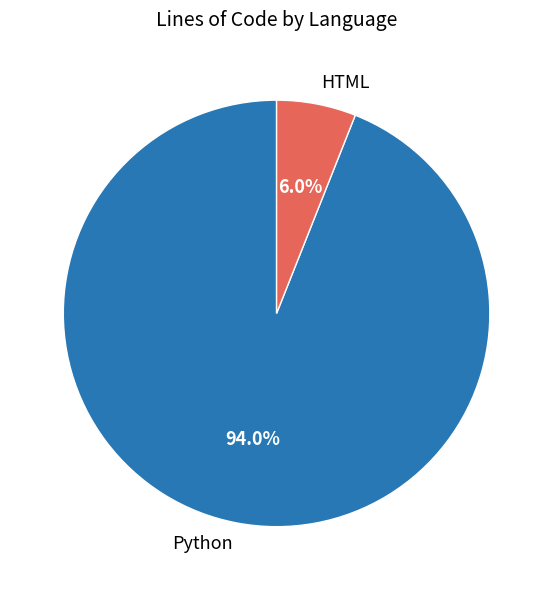

True or false: Python accounts for 94% of the total.

True